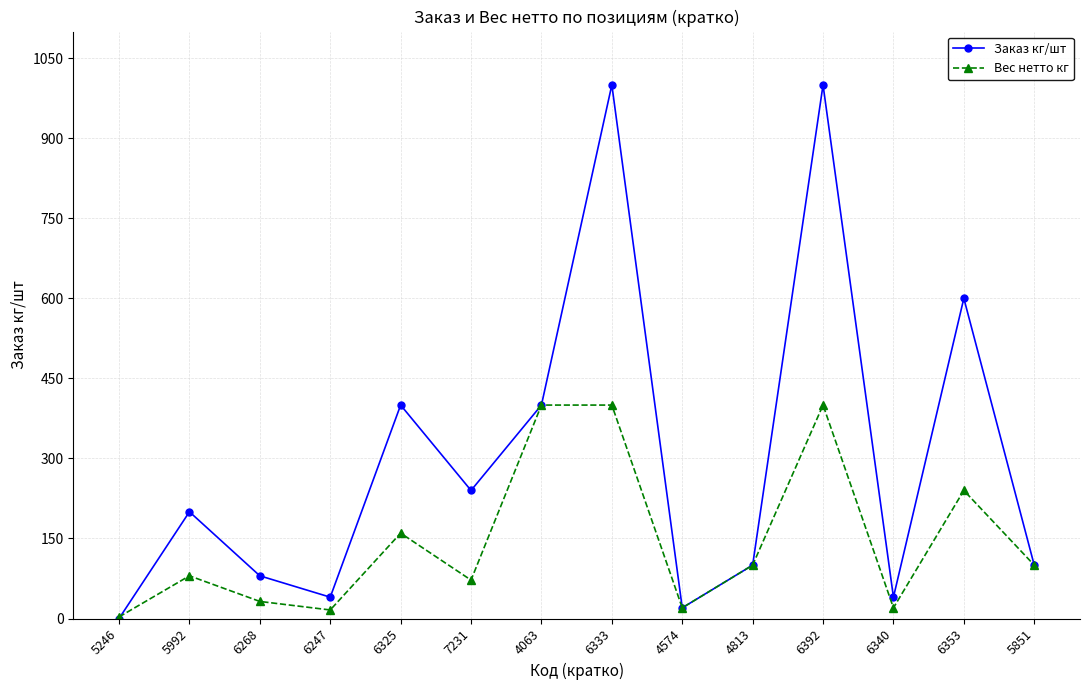

What is the spread (max minus min) of values at 6353?

360.0